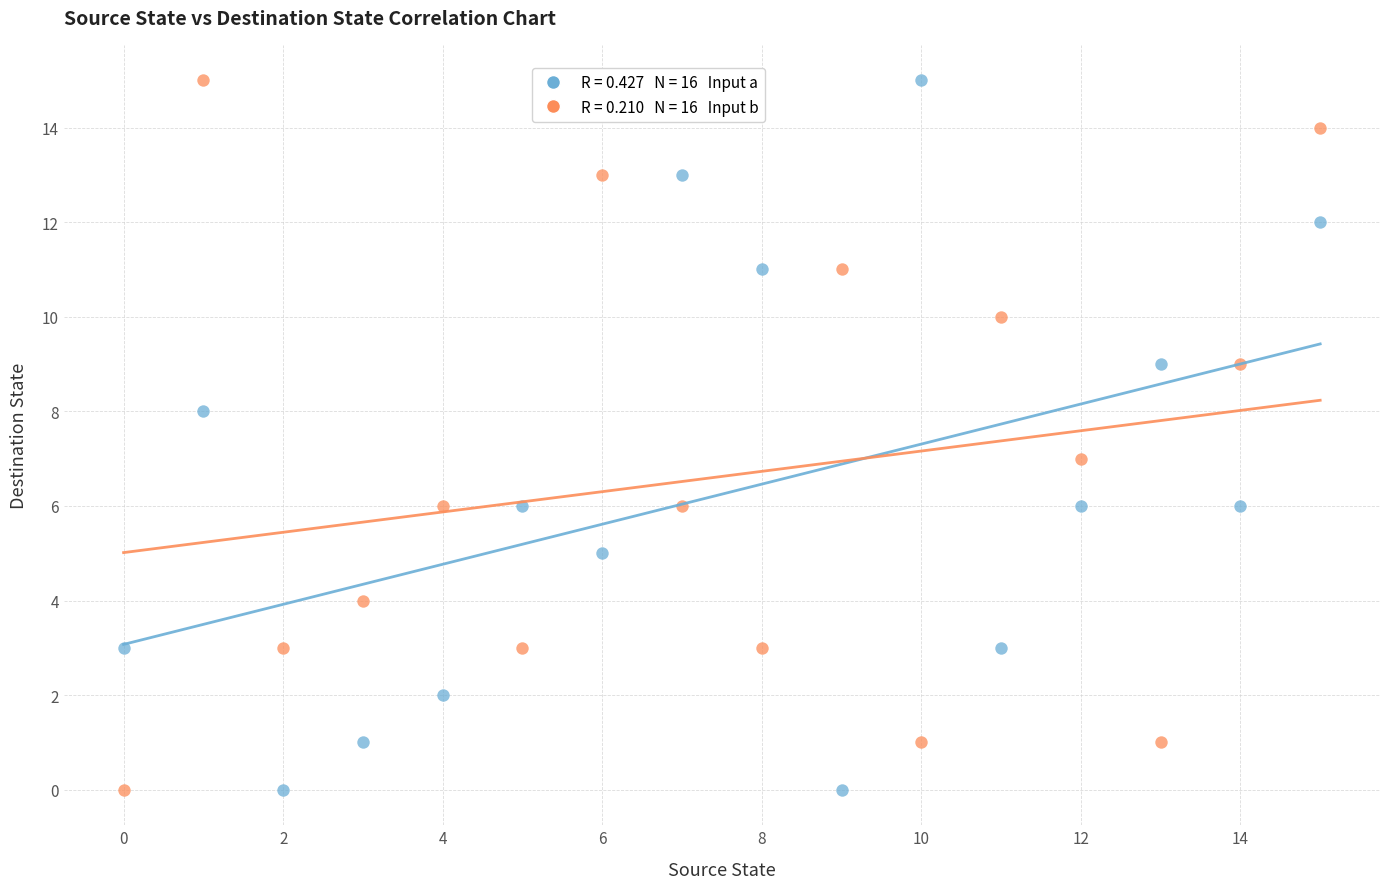

Across all data points, what is the range of Y values (max minus min)?

15